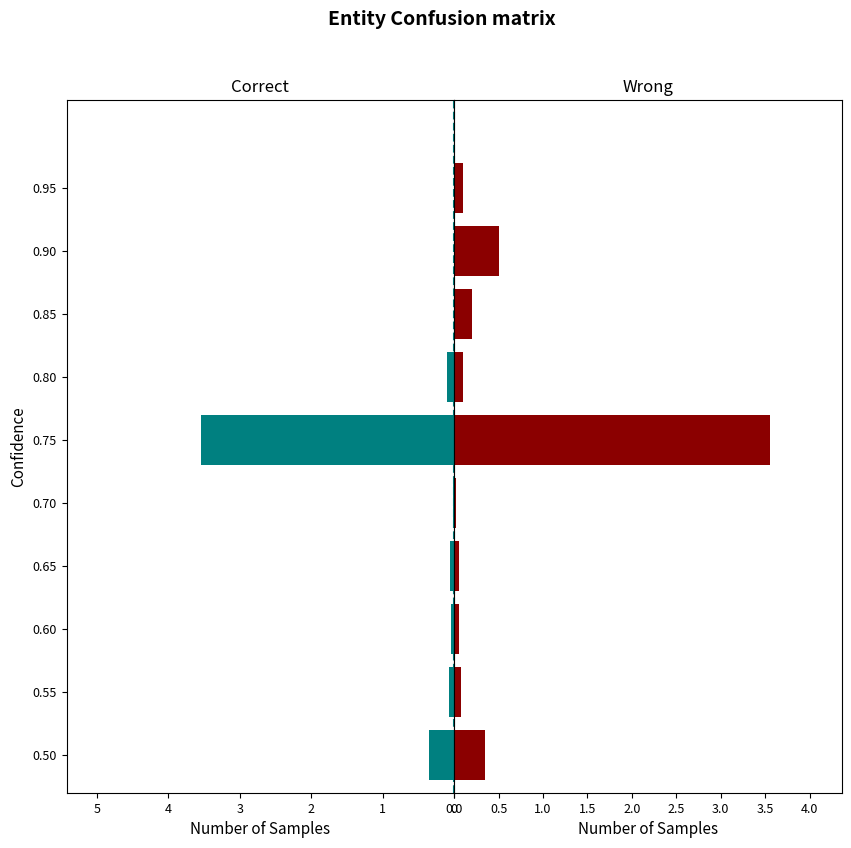

Which series has the largest range (max minus min)?

FC_Equity